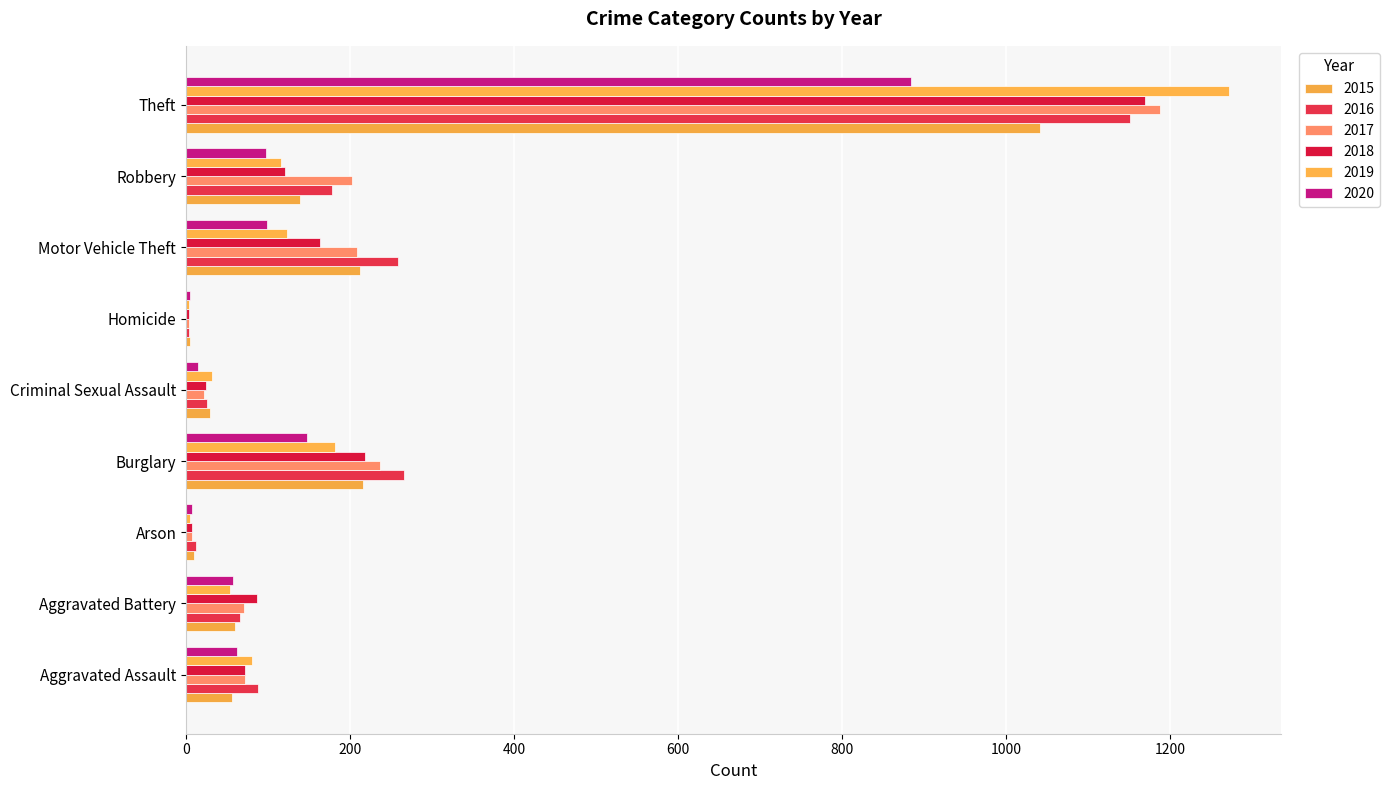

What are all the series names shown in the legend?

2015, 2016, 2017, 2018, 2019, 2020